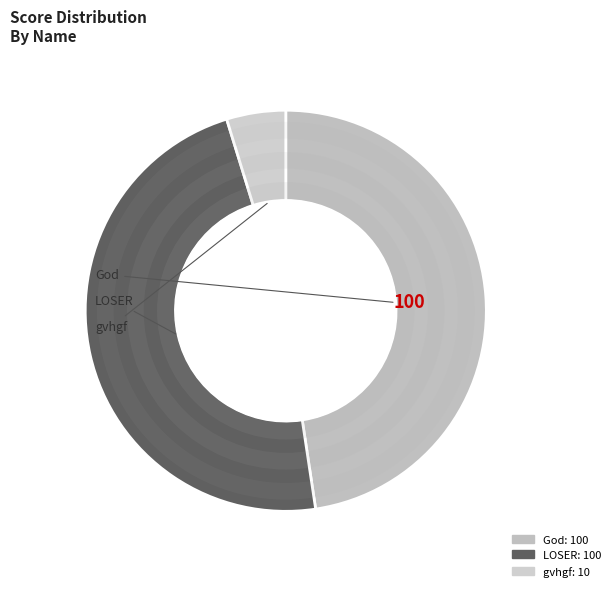

Count the number of slices in the pie.

3